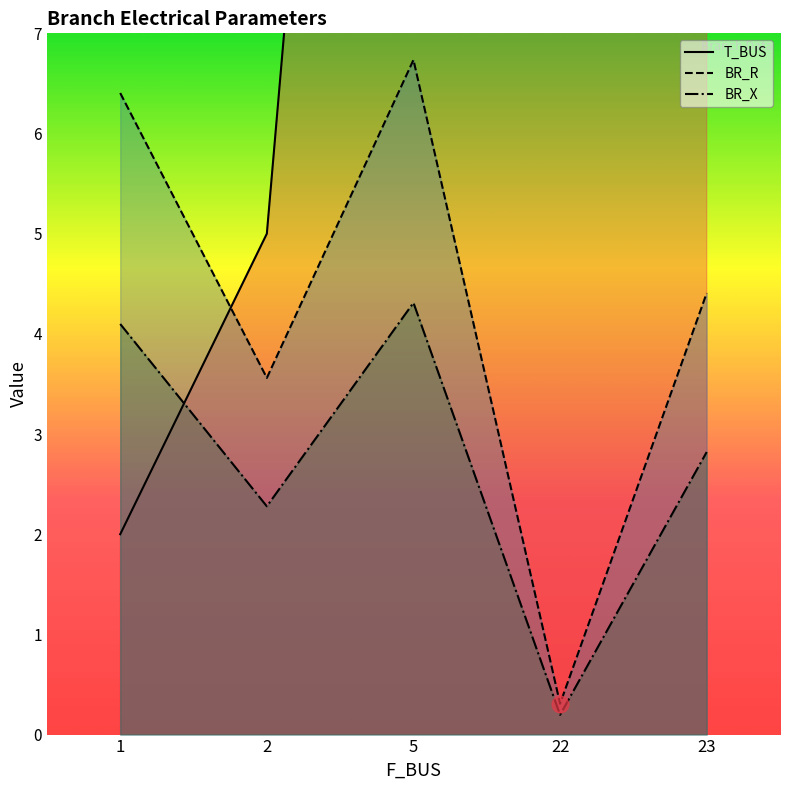

What is the difference between the maximum and minimum values in the BR_X series?

4.1